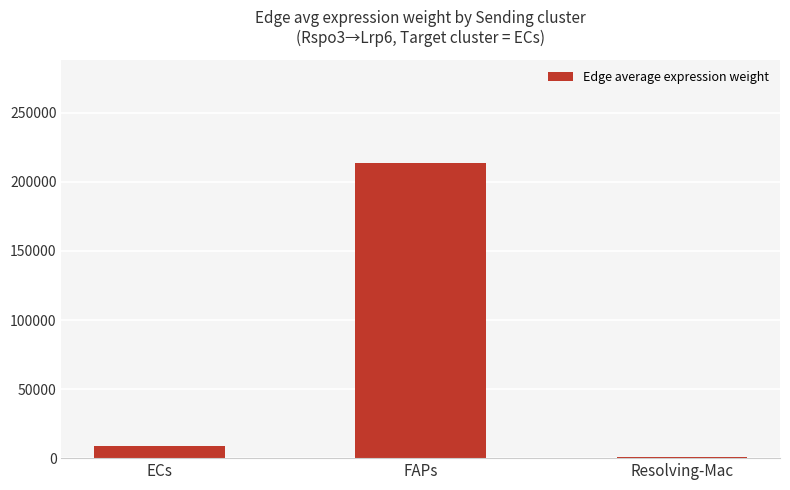

The value at FAPs is 213766.8. True or false?

True